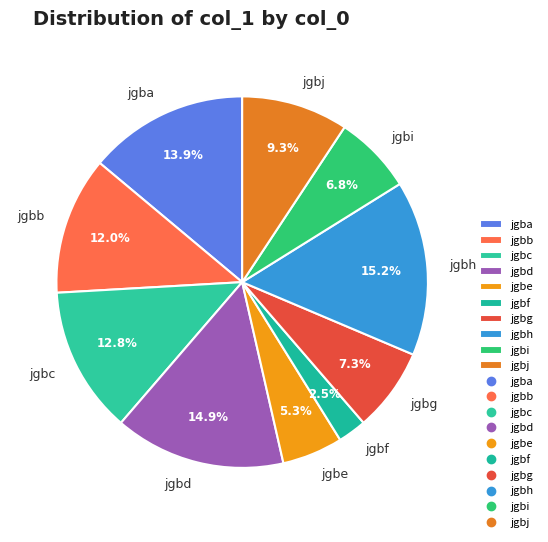

What percentage is the jgbj slice, to the nearest percent?

9%